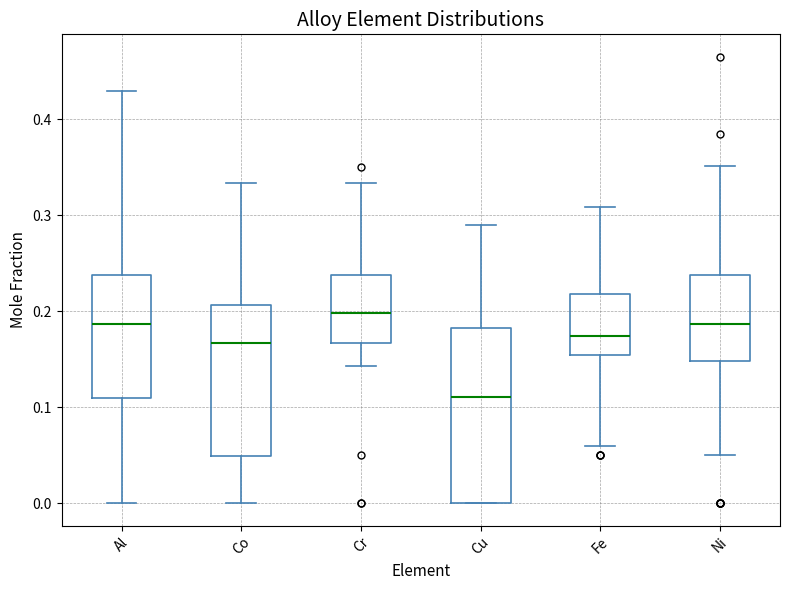

Reading left to right, read every box against the y-axis: the position of its median line, the range the box covers, and the ends of its whiskers. The values are not printed on the chart, so give them approximately, as read against the axis.

Al: median 0.19, box 0.11 to 0.24, whiskers 0.00 to 0.43
Co: median 0.17, box 0.05 to 0.21, whiskers 0.00 to 0.33
Cr: median 0.20, box 0.17 to 0.24, whiskers 0.14 to 0.33
Cu: median 0.11, box 0.00 to 0.18, whiskers 0.00 to 0.29
Fe: median 0.17, box 0.15 to 0.22, whiskers 0.06 to 0.31
Ni: median 0.19, box 0.15 to 0.24, whiskers 0.05 to 0.35